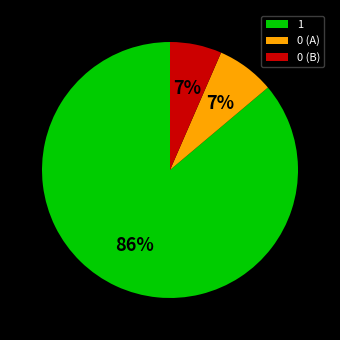

Is it true that 0 (B) is 20% of the pie?

False